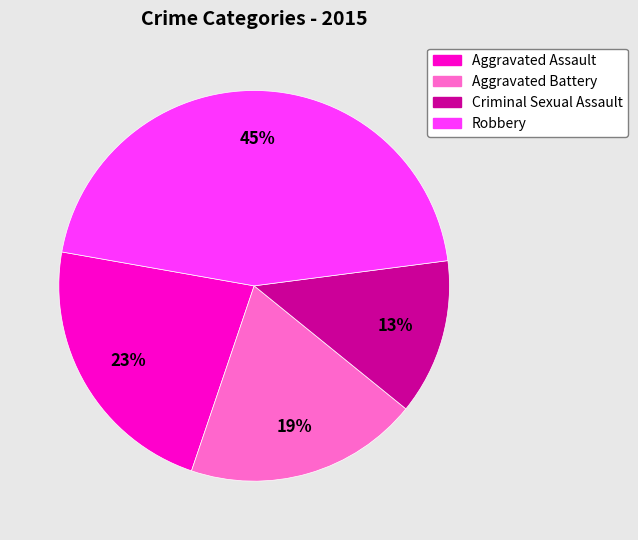

Does Aggravated Assault account for over 50% of the chart?

No